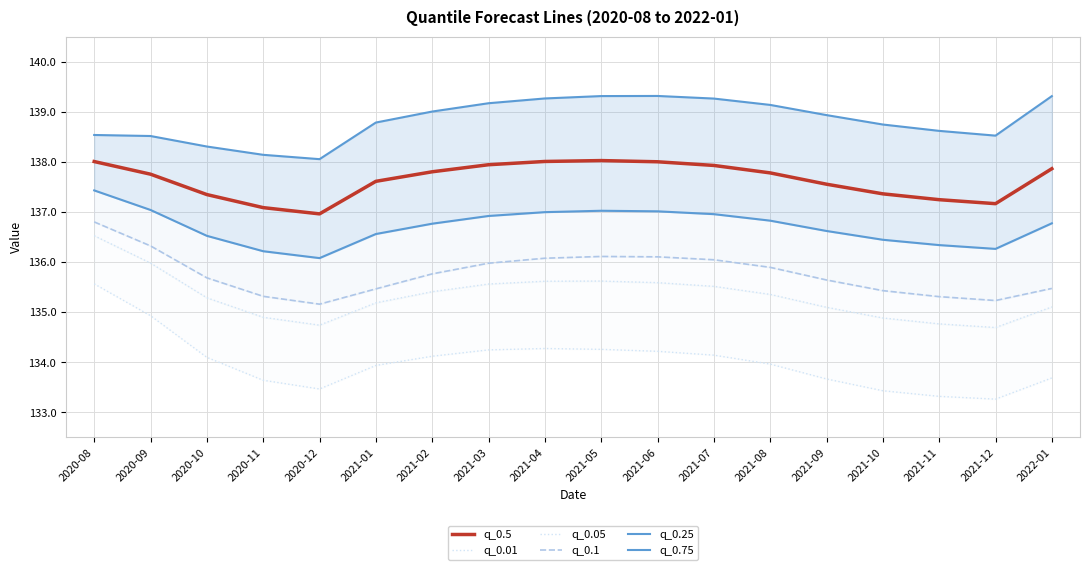

Reading left to right, what are all the values shown in this chart?

q_0.5: 2020-08=138.0	2020-09=137.8	2020-10=137.3	2020-11=137.1	2020-12=137.0	2021-01=137.6	2021-02=137.8	2021-03=137.9	2021-04=138.0	2021-05=138.0	2021-06=138.0	2021-07=137.9	2021-08=137.8	2021-09=137.6	2021-10=137.4	2021-11=137.2	2021-12=137.2	2022-01=137.9
q_0.01: 2020-08=135.6	2020-09=134.9	2020-10=134.1	2020-11=133.6	2020-12=133.5	2021-01=133.9	2021-02=134.1	2021-03=134.2	2021-04=134.3	2021-05=134.3	2021-06=134.2	2021-07=134.1	2021-08=134.0	2021-09=133.7	2021-10=133.4	2021-11=133.3	2021-12=133.3	2022-01=133.7
q_0.05: 2020-08=136.5	2020-09=136.0	2020-10=135.3	2020-11=134.9	2020-12=134.7	2021-01=135.2	2021-02=135.4	2021-03=135.6	2021-04=135.6	2021-05=135.6	2021-06=135.6	2021-07=135.5	2021-08=135.4	2021-09=135.1	2021-10=134.9	2021-11=134.8	2021-12=134.7	2022-01=135.1
q_0.1: 2020-08=136.8	2020-09=136.3	2020-10=135.7	2020-11=135.3	2020-12=135.2	2021-01=135.5	2021-02=135.8	2021-03=136.0	2021-04=136.1	2021-05=136.1	2021-06=136.1	2021-07=136.0	2021-08=135.9	2021-09=135.6	2021-10=135.4	2021-11=135.3	2021-12=135.2	2022-01=135.5
q_0.25: 2020-08=137.4	2020-09=137.0	2020-10=136.5	2020-11=136.2	2020-12=136.1	2021-01=136.6	2021-02=136.8	2021-03=136.9	2021-04=137.0	2021-05=137.0	2021-06=137.0	2021-07=137.0	2021-08=136.8	2021-09=136.6	2021-10=136.4	2021-11=136.3	2021-12=136.3	2022-01=136.8
q_0.75: 2020-08=138.5	2020-09=138.5	2020-10=138.3	2020-11=138.1	2020-12=138.1	2021-01=138.8	2021-02=139.0	2021-03=139.2	2021-04=139.3	2021-05=139.3	2021-06=139.3	2021-07=139.3	2021-08=139.1	2021-09=138.9	2021-10=138.7	2021-11=138.6	2021-12=138.5	2022-01=139.3